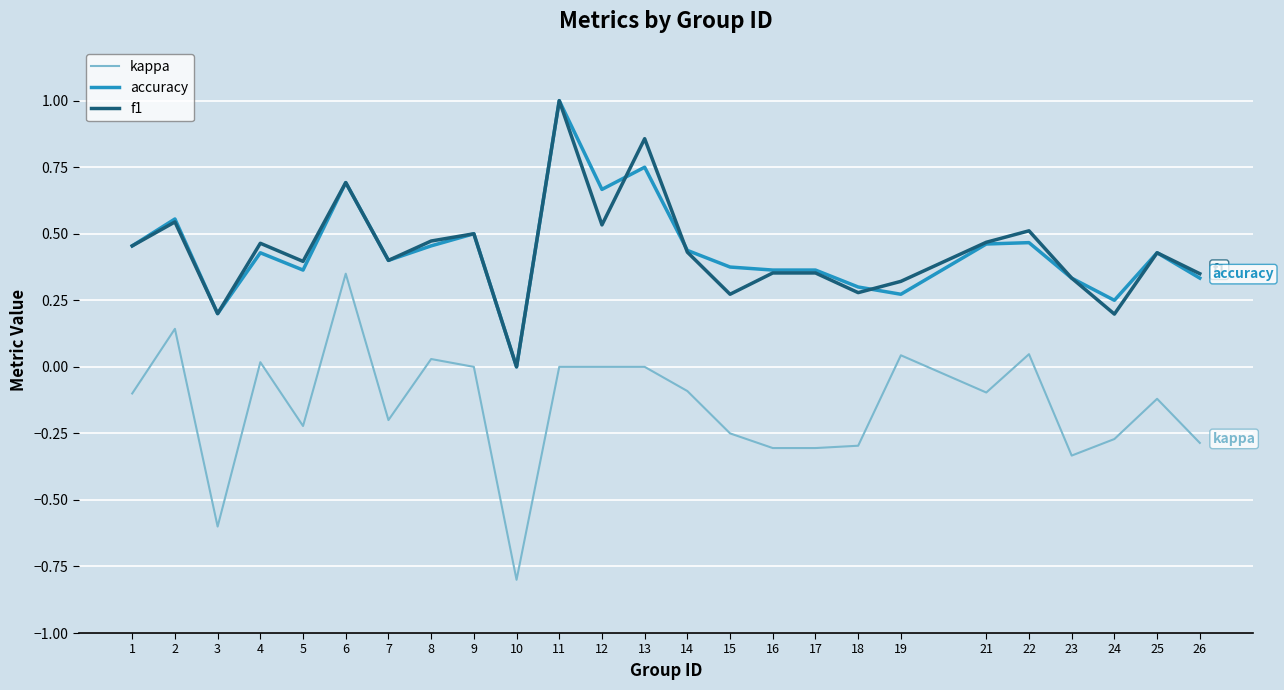

Does the chart have visible grid lines?

Yes